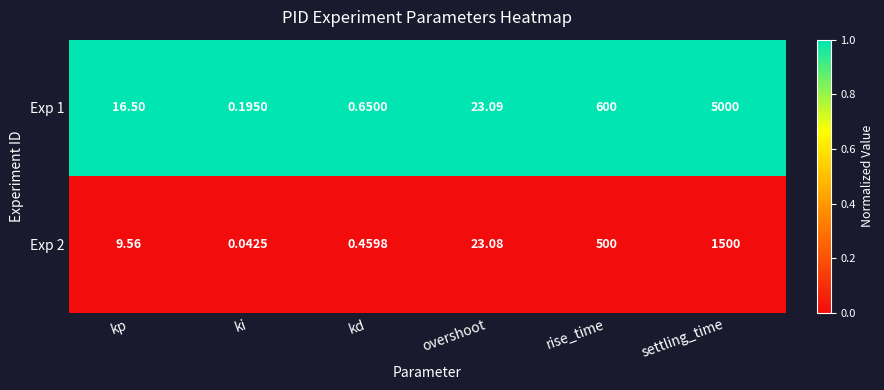

At which category is the sum across all series the highest?

settling_time